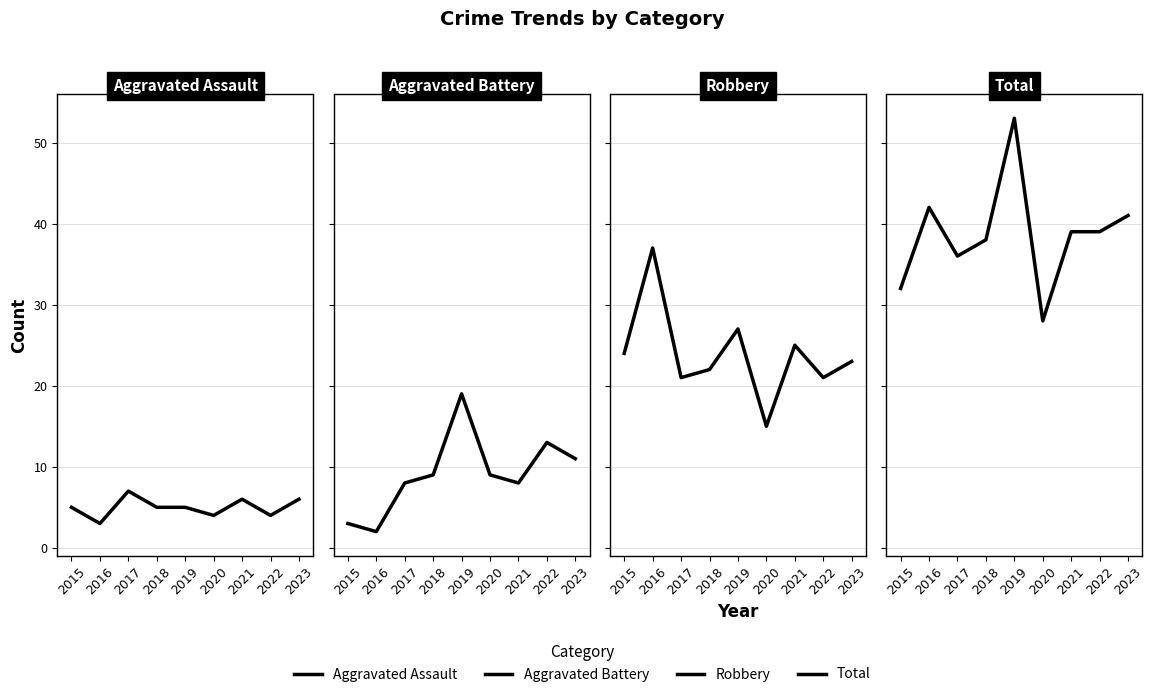

At which label is Robbery closest to 26?

2019